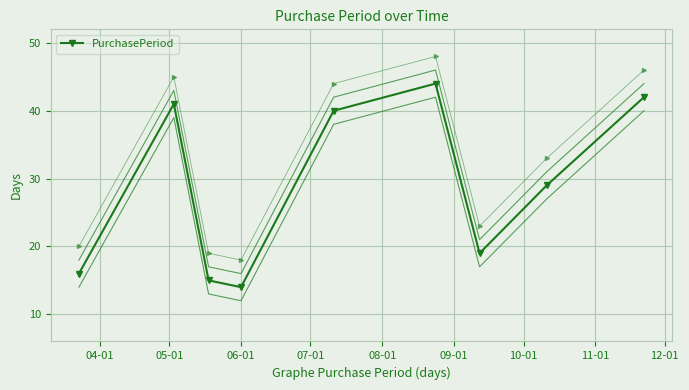

How many interior local peaks does the PurchasePeriod series have?

2